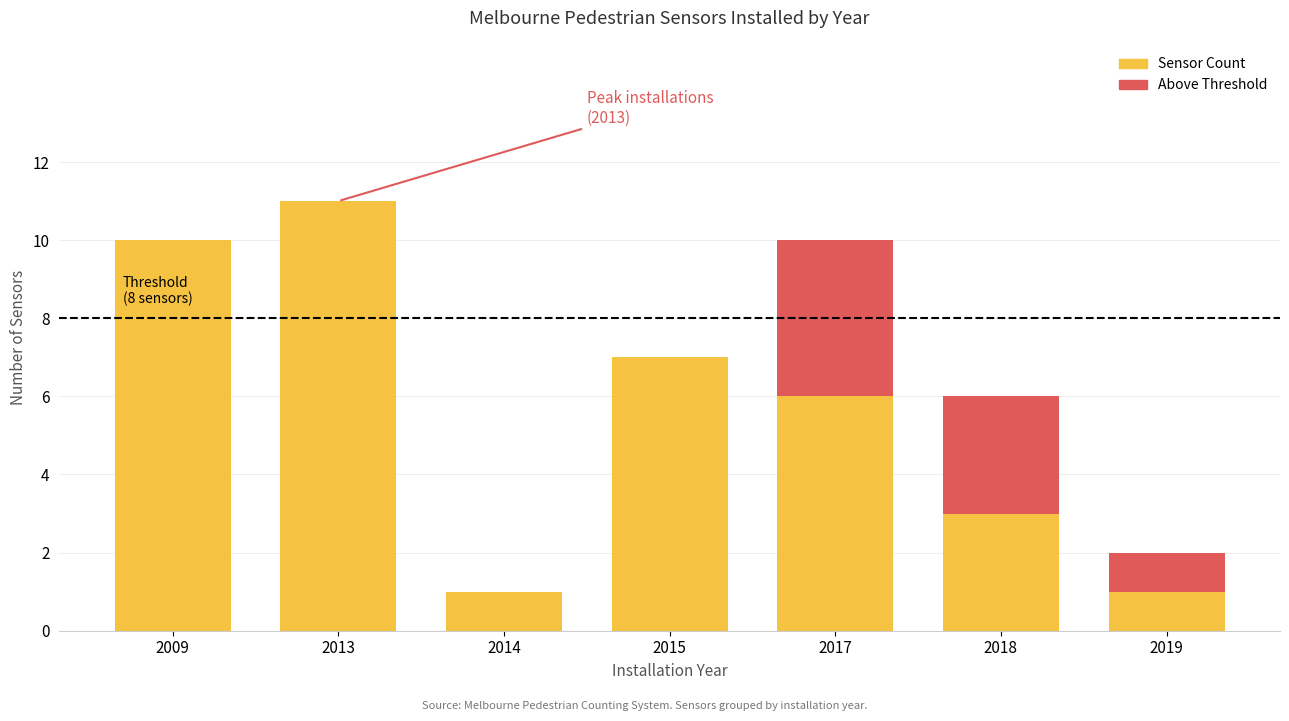

At which category is the sum across all series the highest?

2013